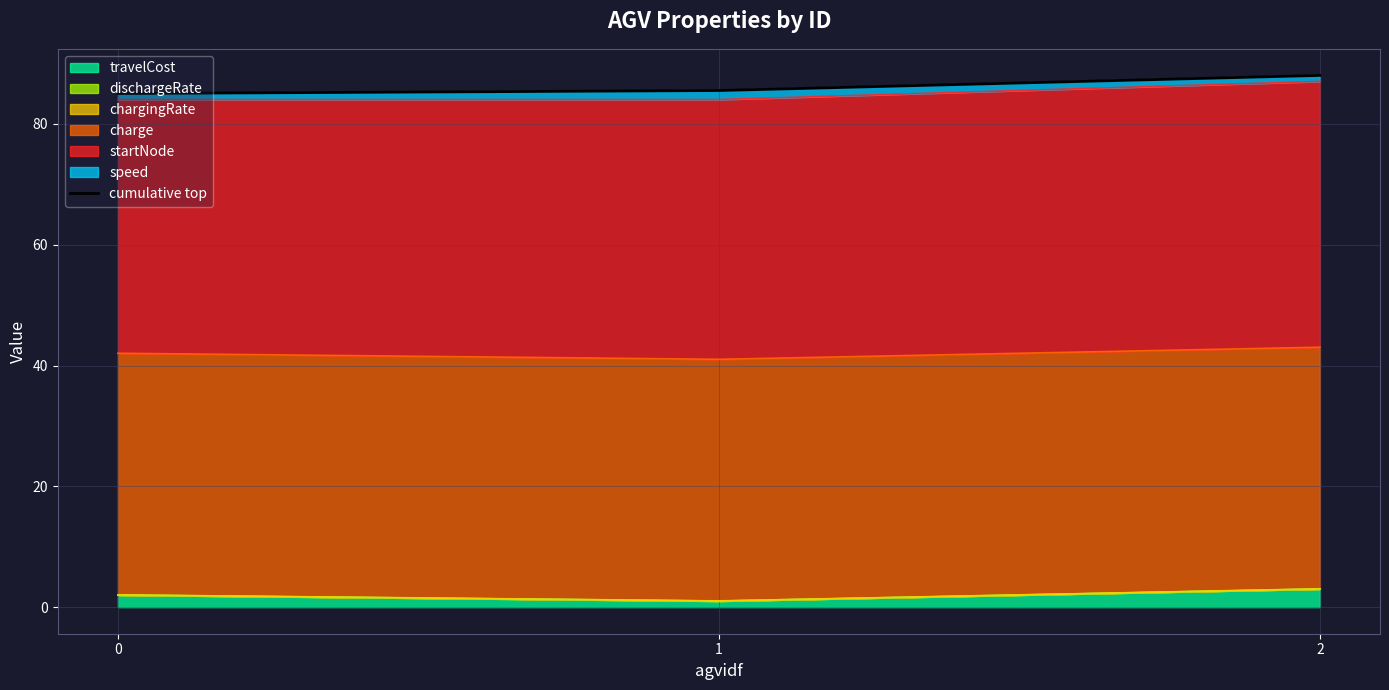

Reading left to right, extract all data points from this chart.

0=85.0	1=85.5	2=88.0